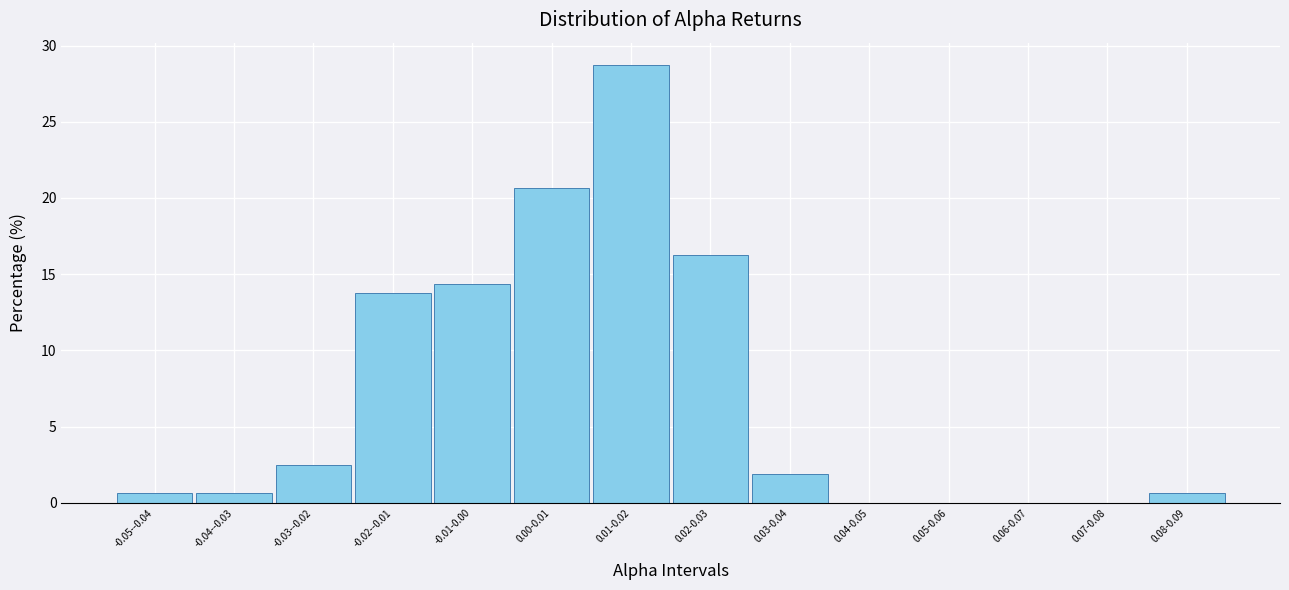

What is the sum of the values at 0.00-0.01 and -0.01-0.00?

35.0